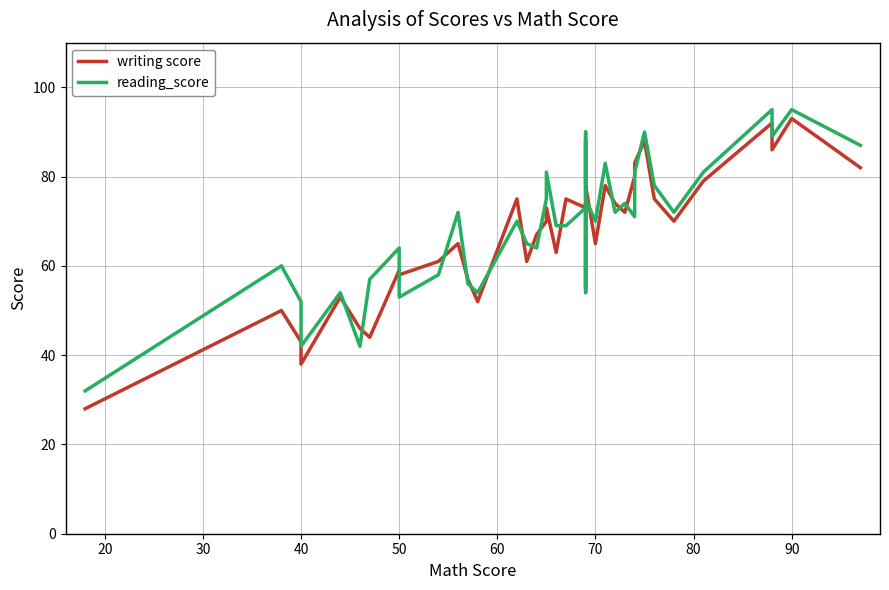

What is the value of the writing score point at the 23rd from the left?

74